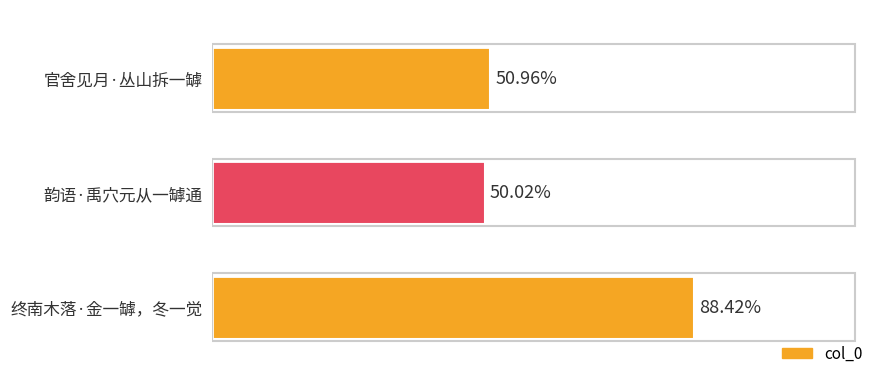

Are the bars horizontal?

Yes